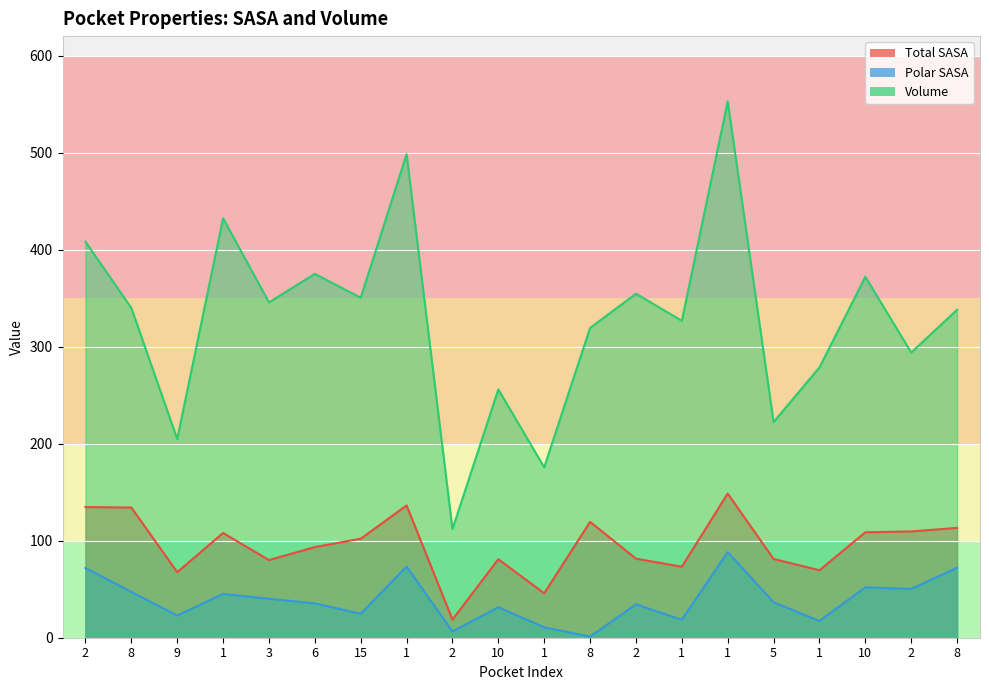

Which series changed the most between 5 and 10?

Volume